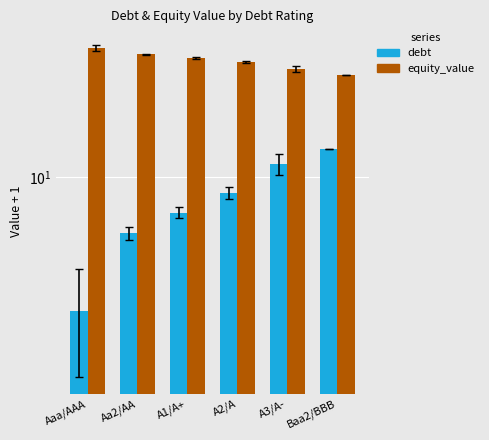

What is the average value of the equity_value series?

26.6